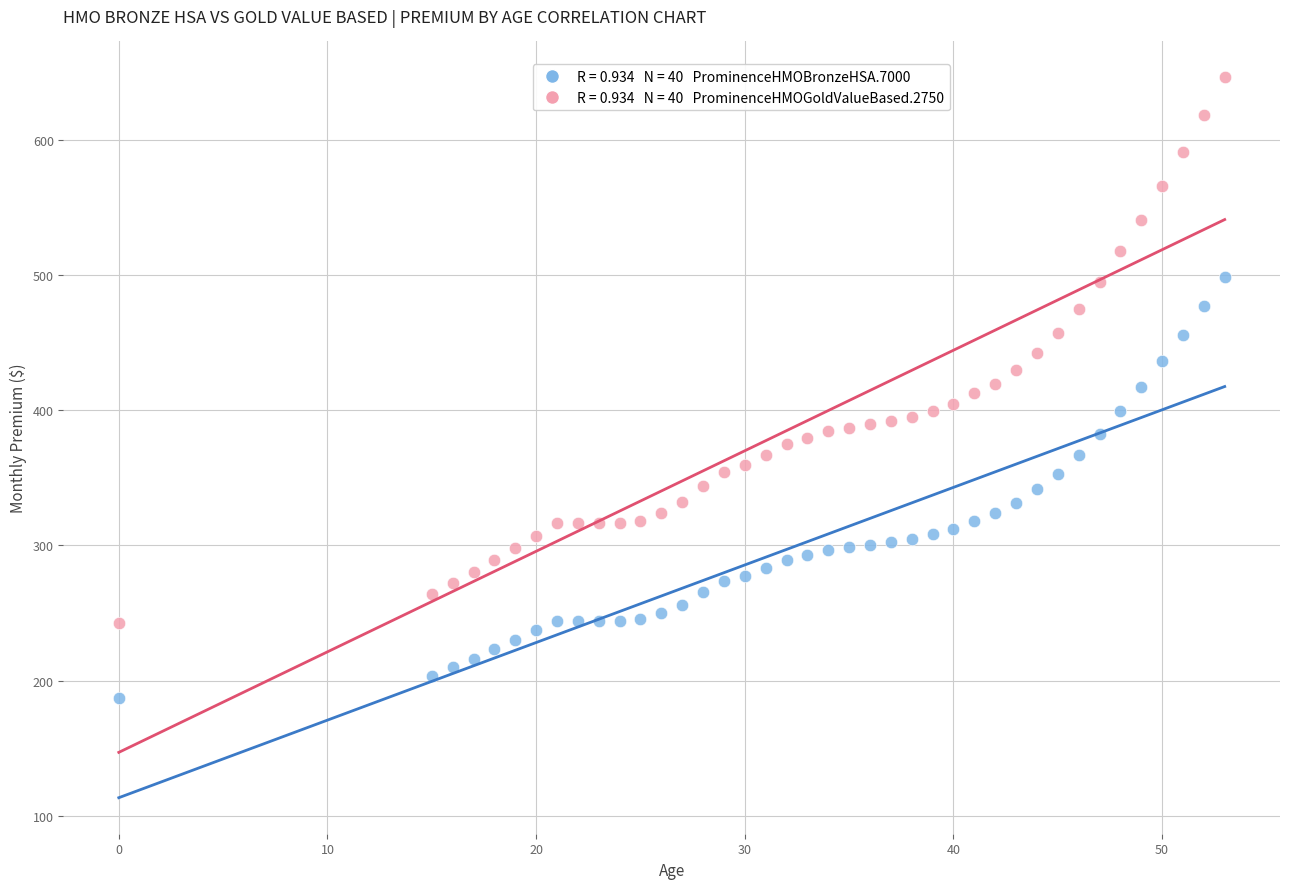

Across all data points, what is the range of X values (max minus min)?

53.0